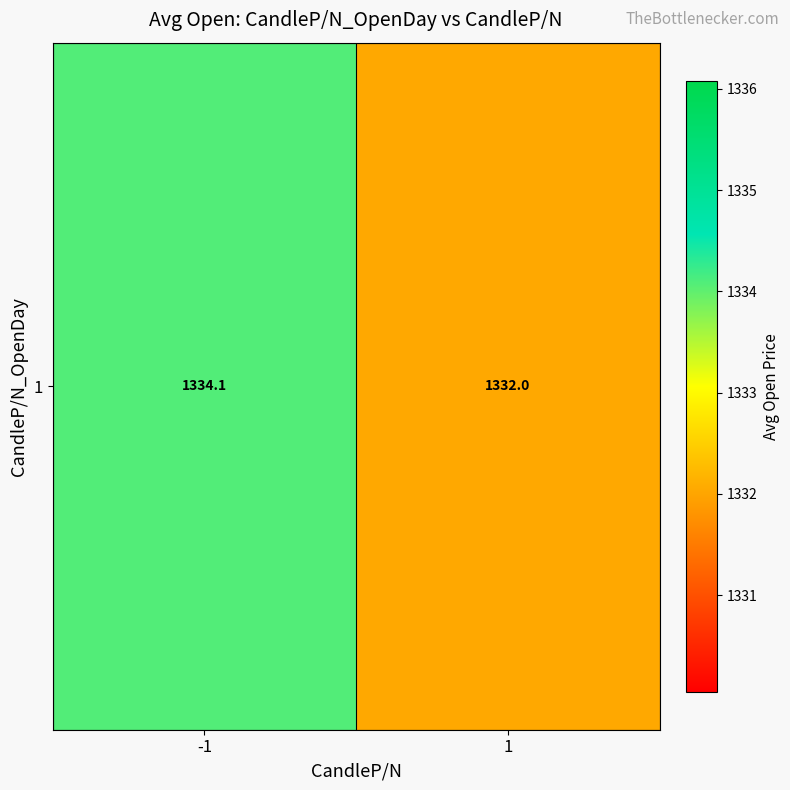

Rank the categories by value from lowest to highest.

1, -1